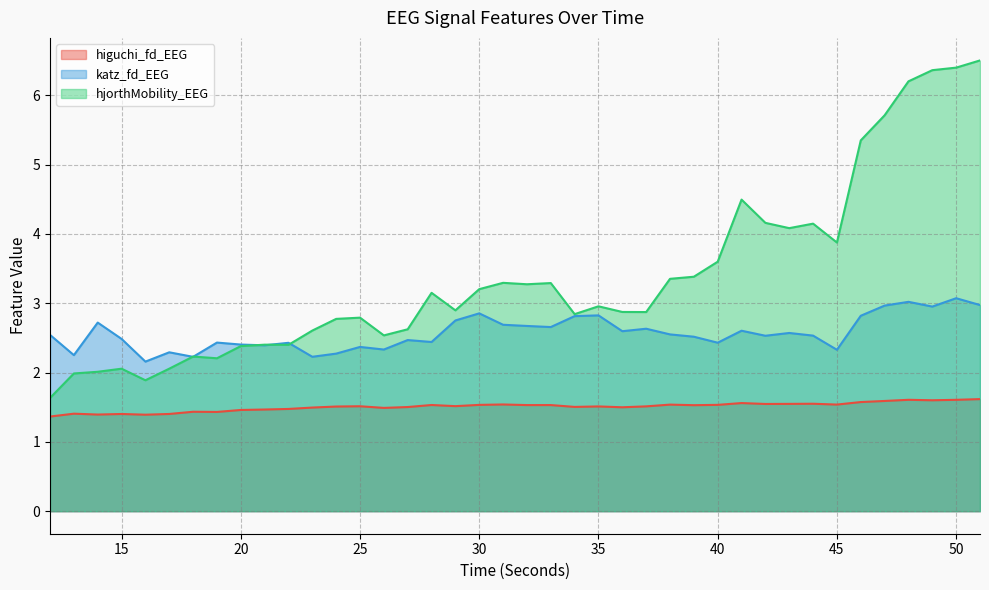

Which category has the highest value across all series?

51